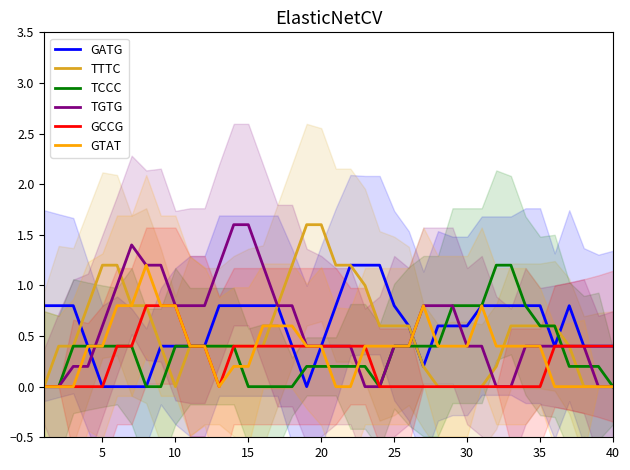

How many lines are shown in the chart?

6